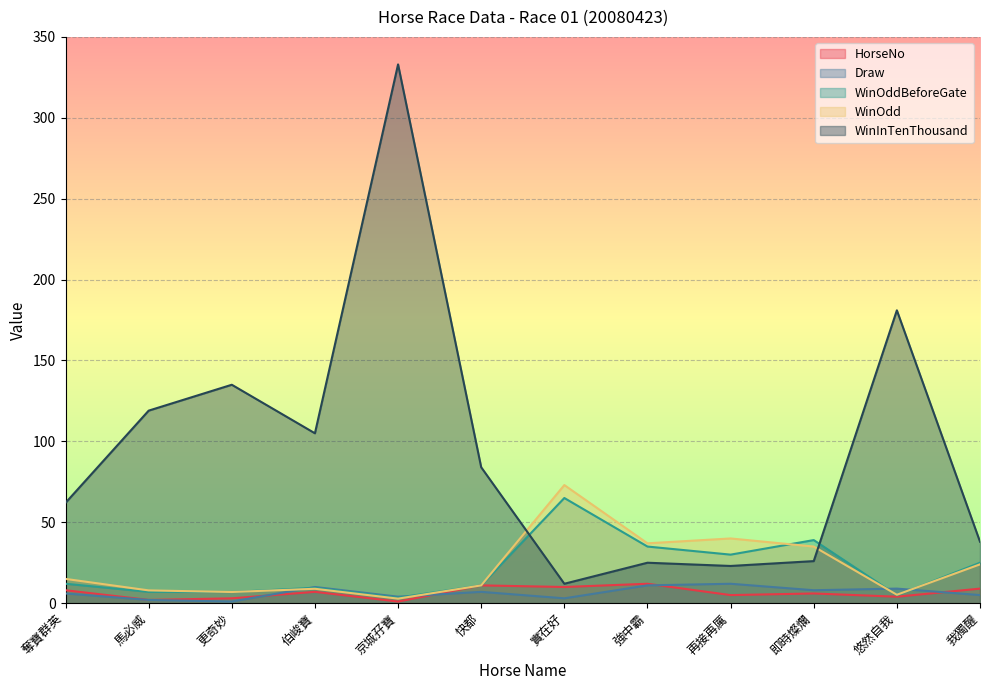

What value does the Draw series have at 即時燦爛?

8.0